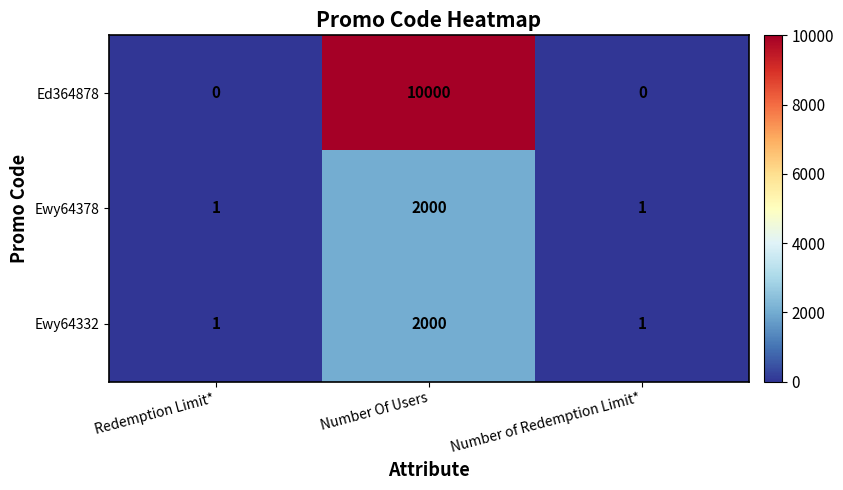

Reading right to left, what are all the values shown in this chart?

Ed364878: 0	10000	0
Ewy64378: 1	2000	1
Ewy64332: 1	2000	1